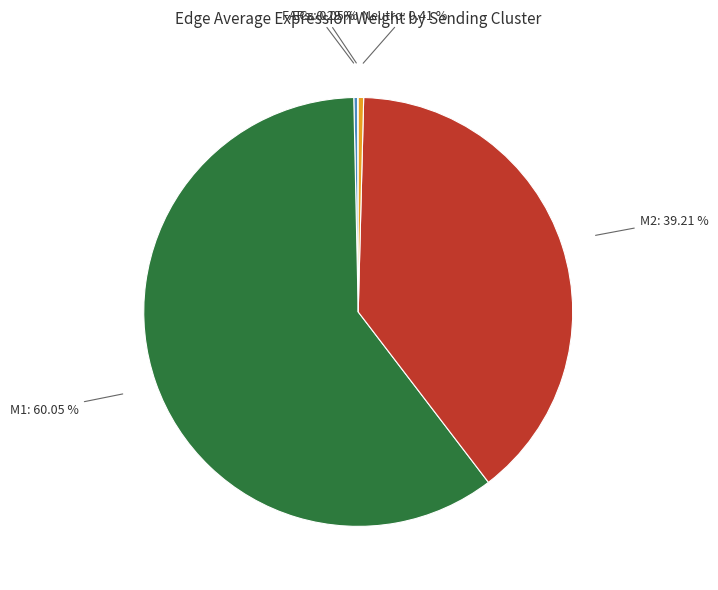

Does any single category account for the majority?

Yes